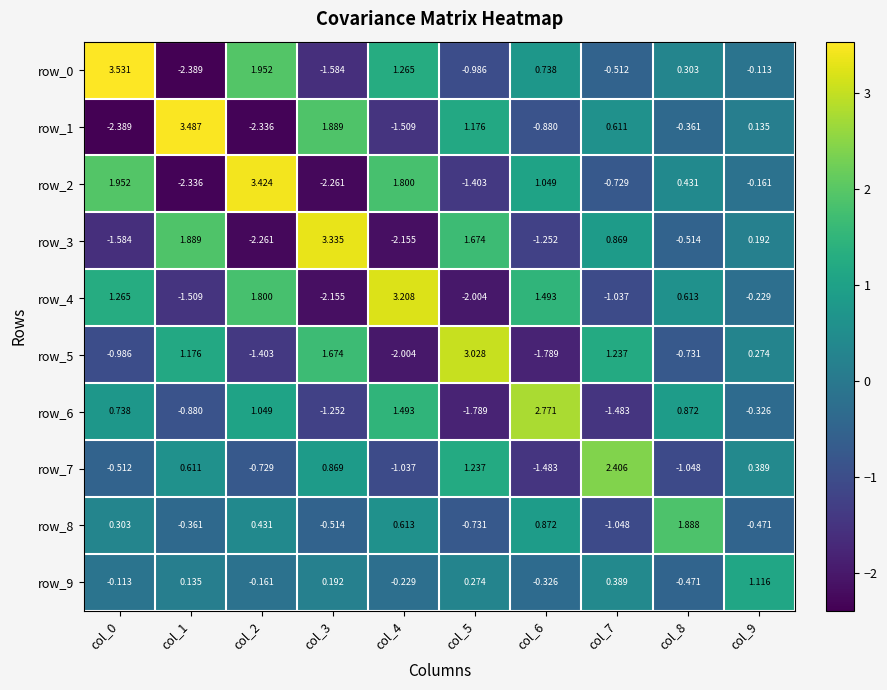

Rank the series at col_2 from highest to lowest value.

row_2, row_0, row_4, row_6, row_8, row_9, row_7, row_5, row_3, row_1